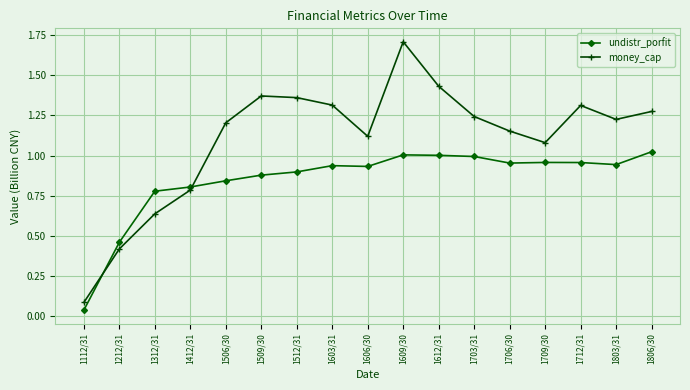

What is the sum of all undistr_porfit values?

14.4